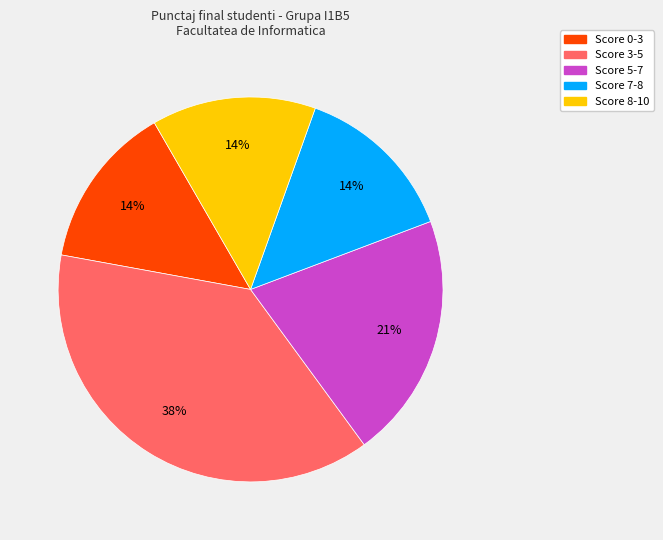

Is there any slice that represents more than half of the pie?

No